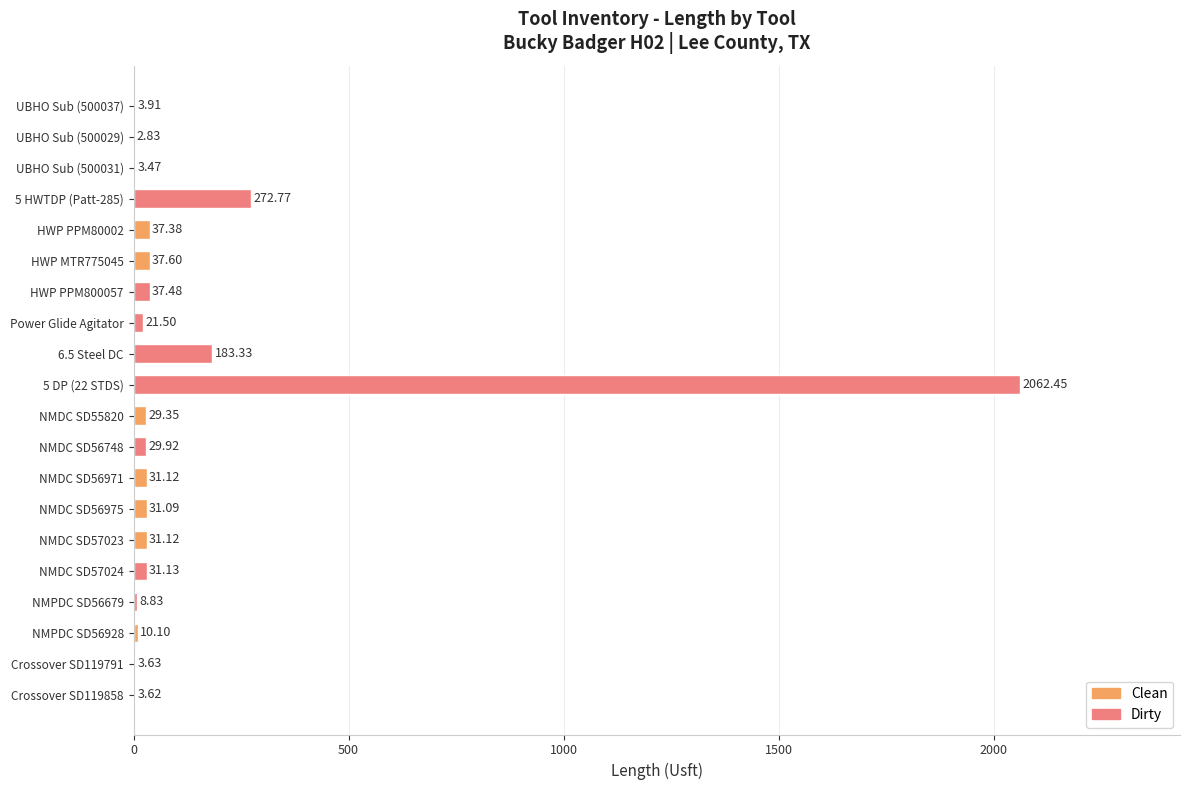

What is the change in value from NMDC SD57024 to Crossover SD119791?

-27.5